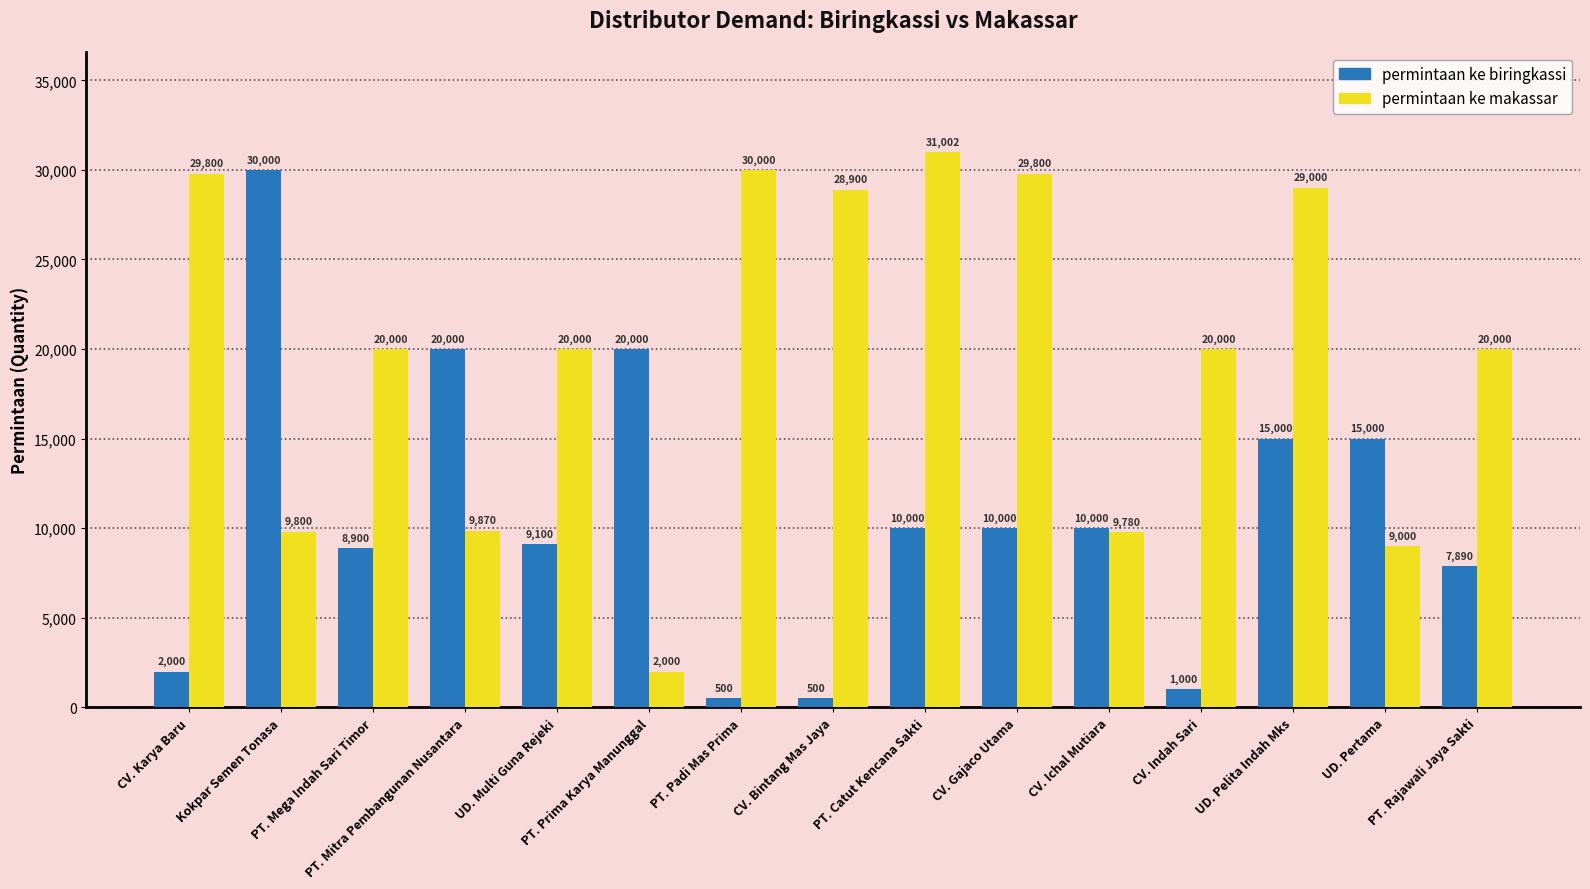

What is the value of the permintaan ke biringkassi bar at the 10th from the left?

10000